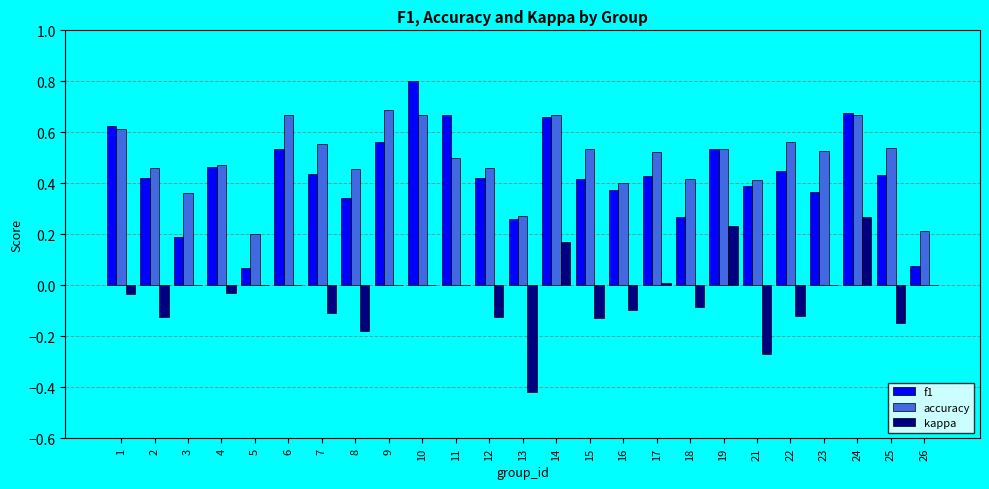

How many categories are shown in the chart?

25